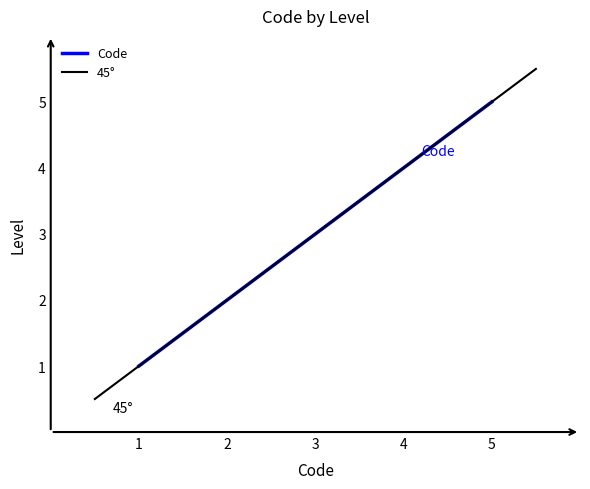

What is the highest value of the Code series?

5